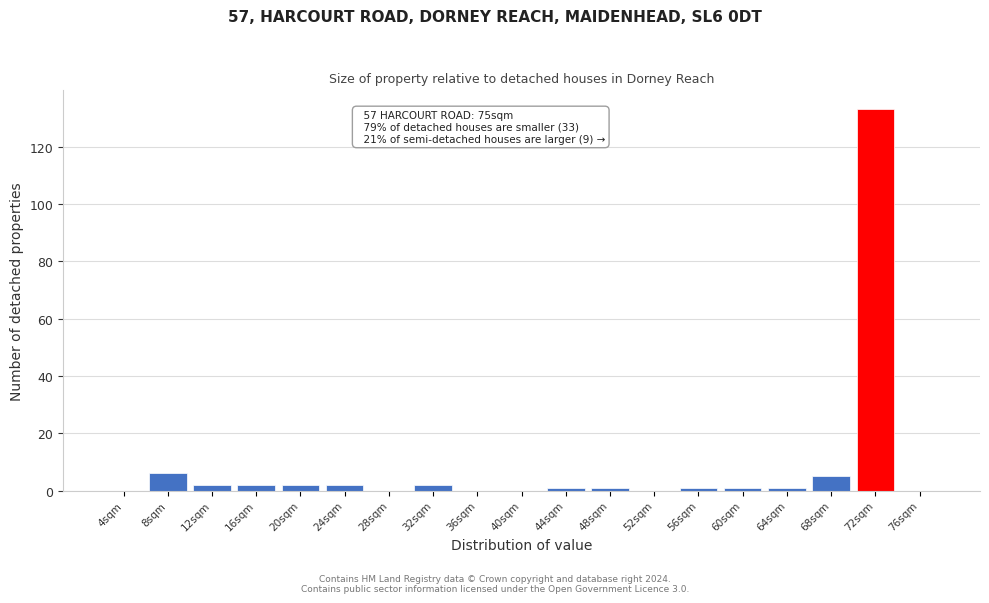

Reading right to left, extract all data points from this chart.

76sqm=0	72sqm=133	68sqm=5	64sqm=1	60sqm=1	56sqm=1	52sqm=0	48sqm=1	44sqm=1	40sqm=0	36sqm=0	32sqm=2	28sqm=0	24sqm=2	20sqm=2	16sqm=2	12sqm=2	8sqm=6	4sqm=0